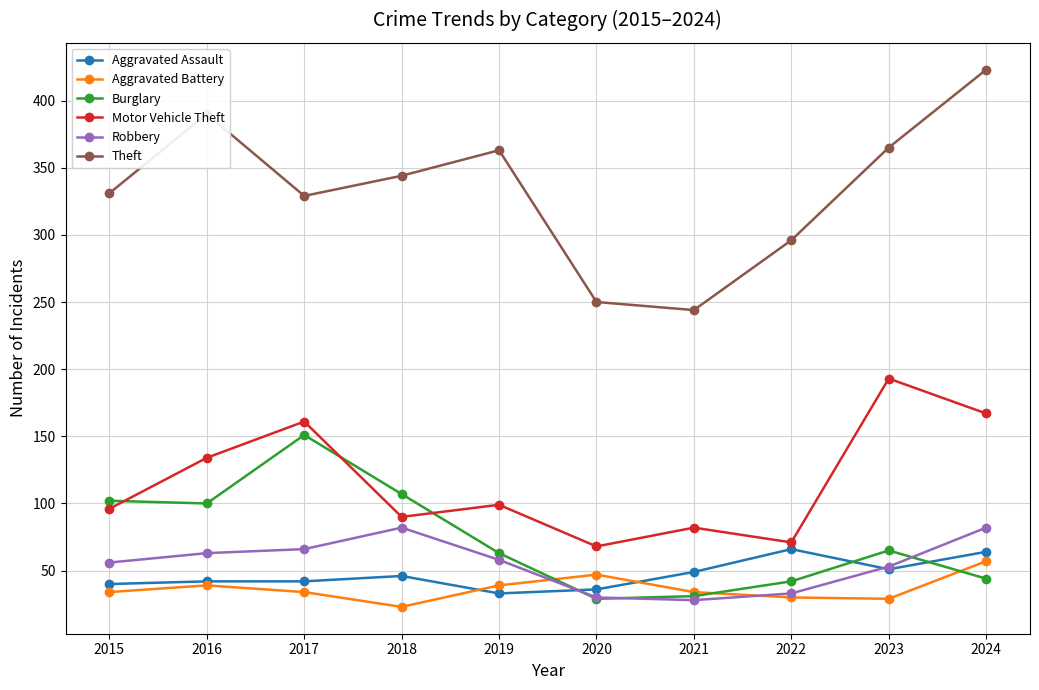

What is the difference between the Robbery values at 2021 and 2019?

30